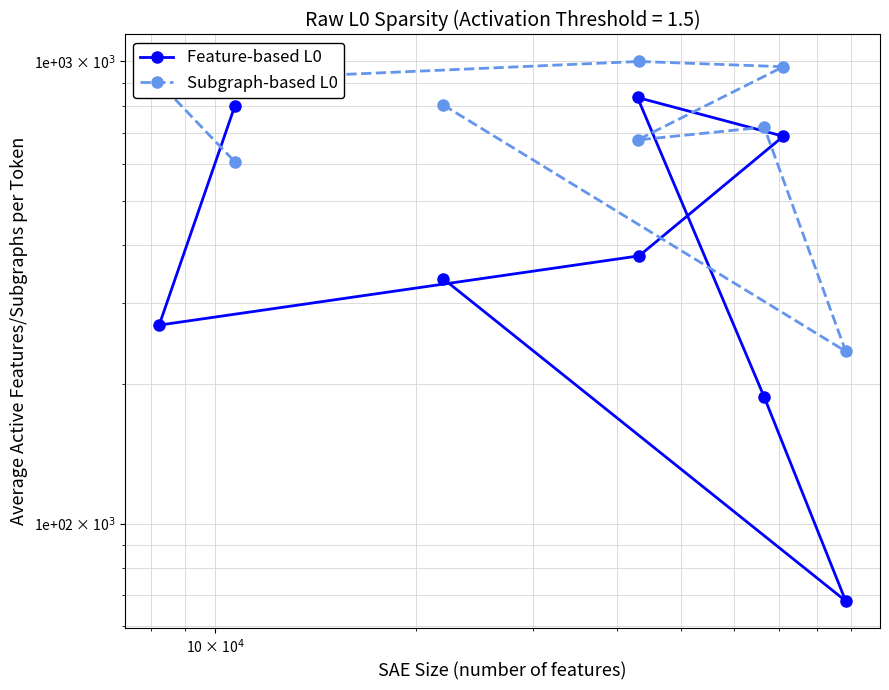

How many lines are shown in the chart?

2